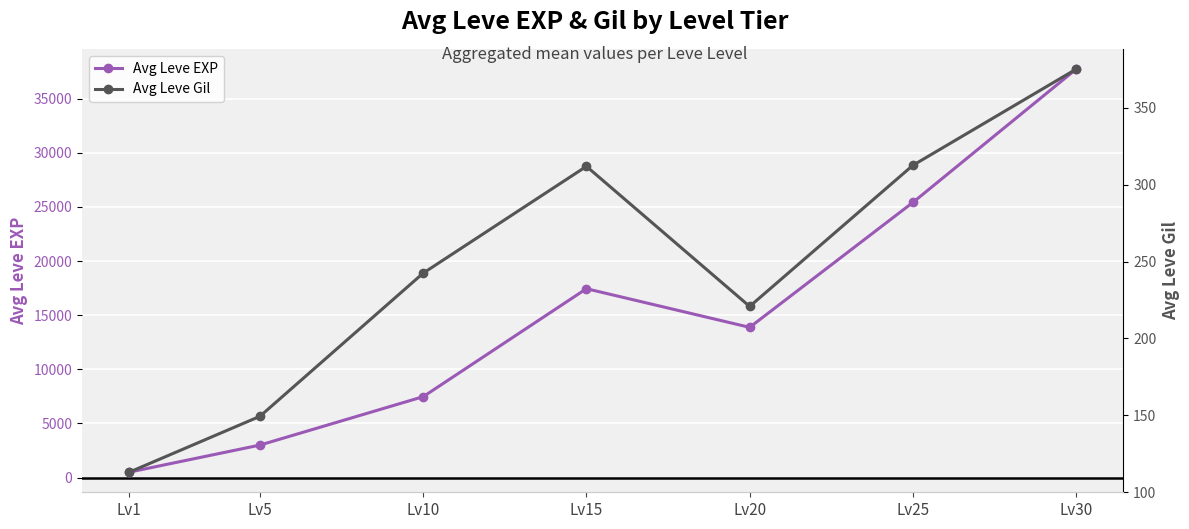

What is the difference between the maximum and second lowest values in the Avg Leve EXP series?

34706.7